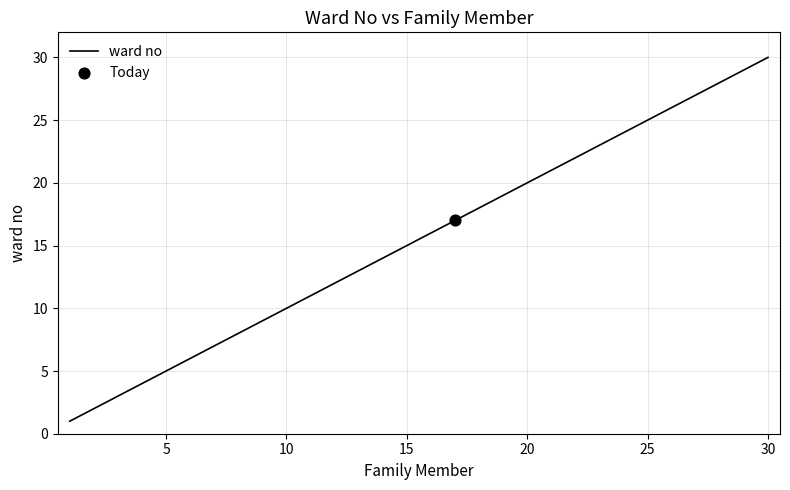

What is the difference between the maximum and minimum values?

29